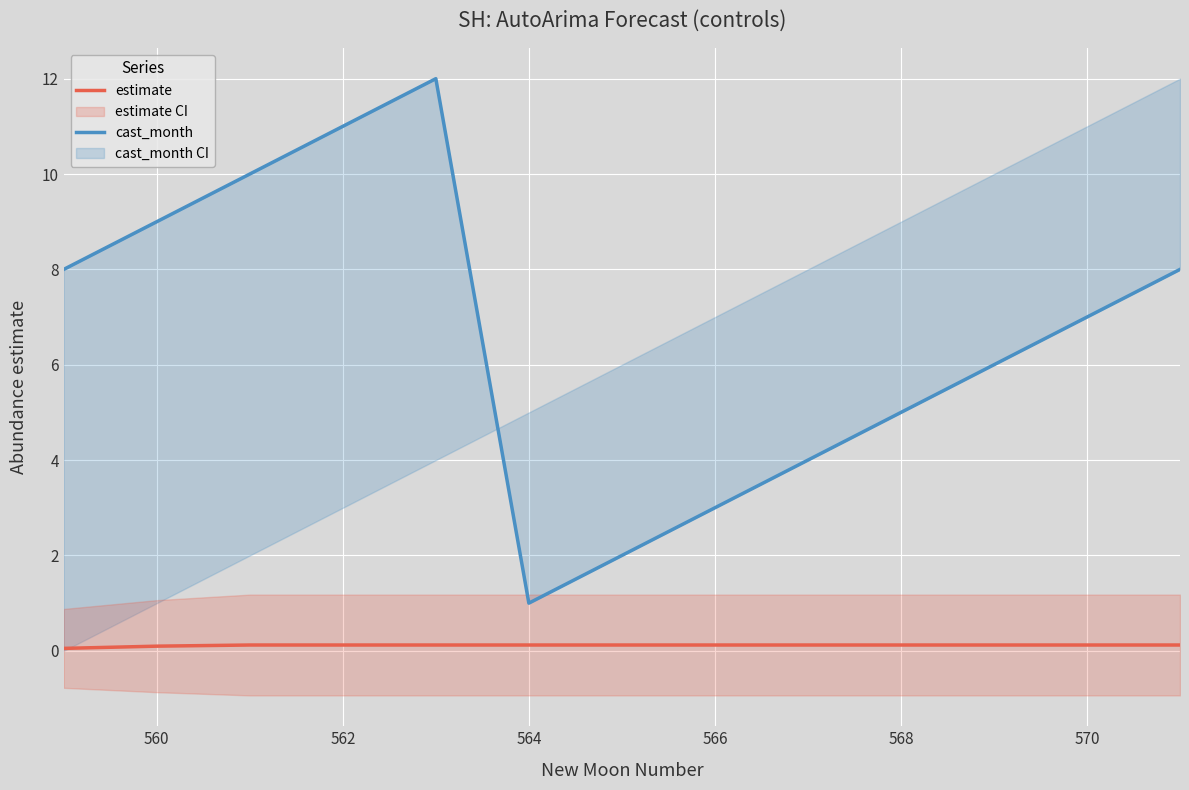

True or false: cast_month and estimate intersect in this chart.

False